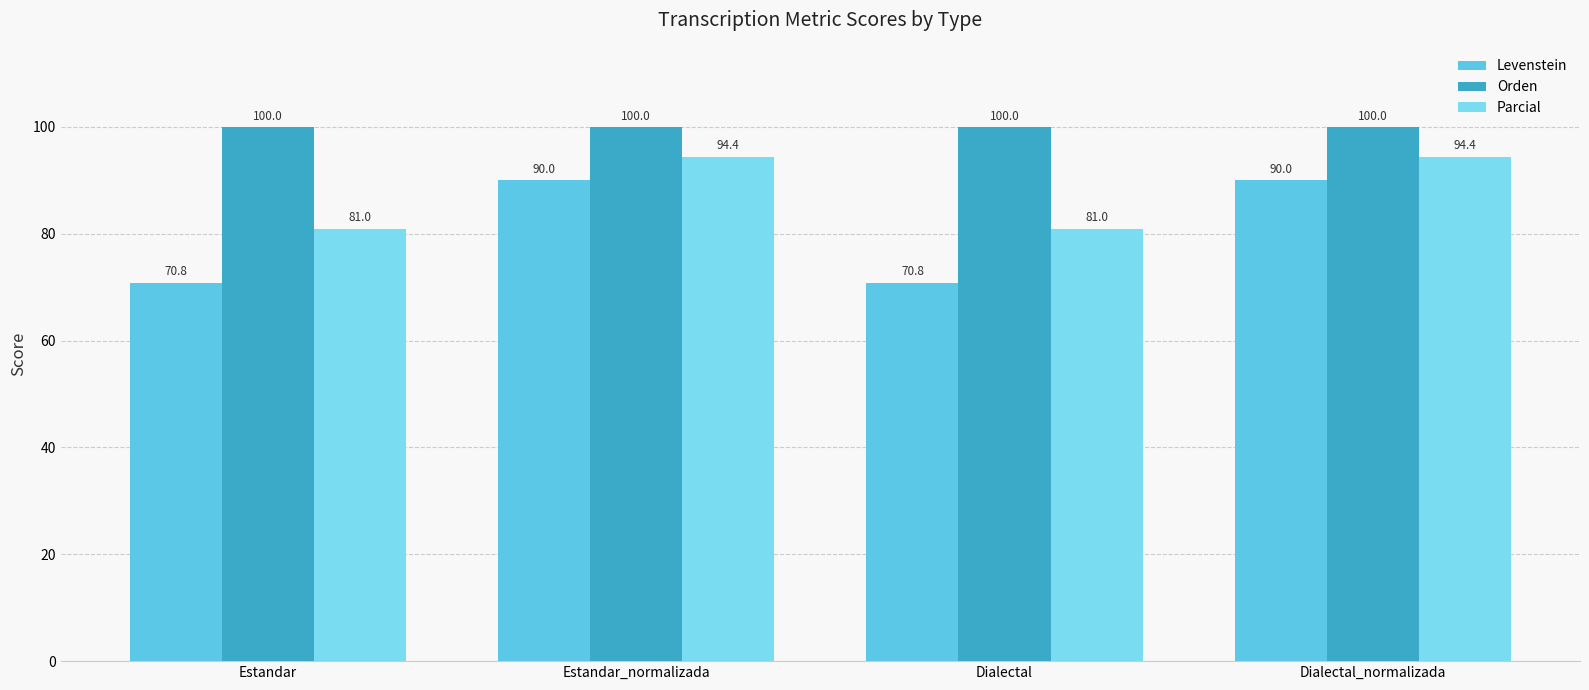

At which label does Levenstein reach its peak?

Estandar_normalizada